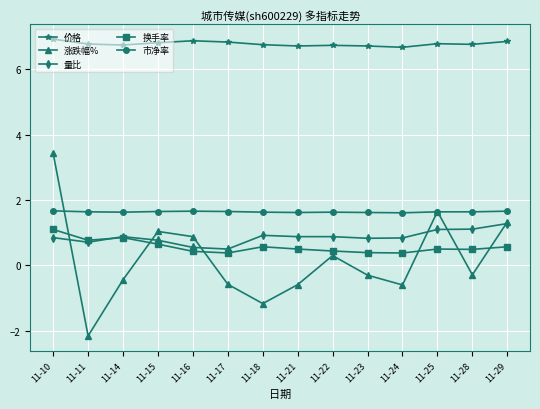

True or false: 量比 and 市净率 cross at least once.

False